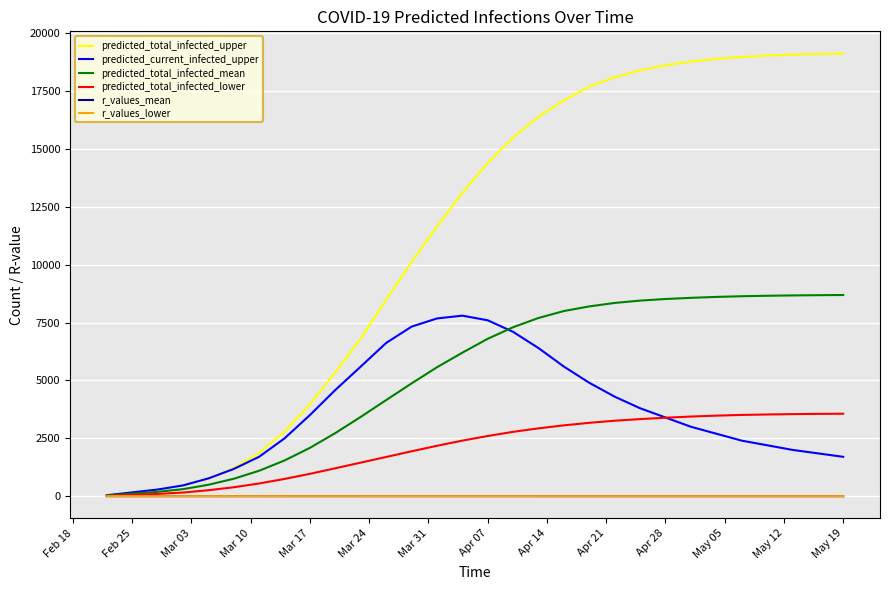

What is the greatest value displayed?

19130.0